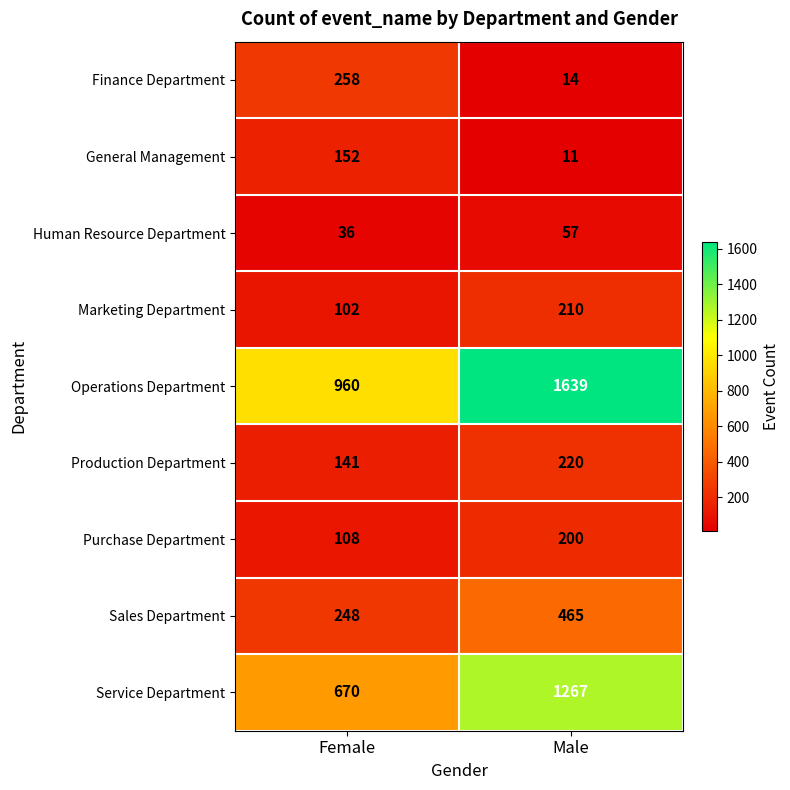

What is the sum of all Purchase Department values?

308